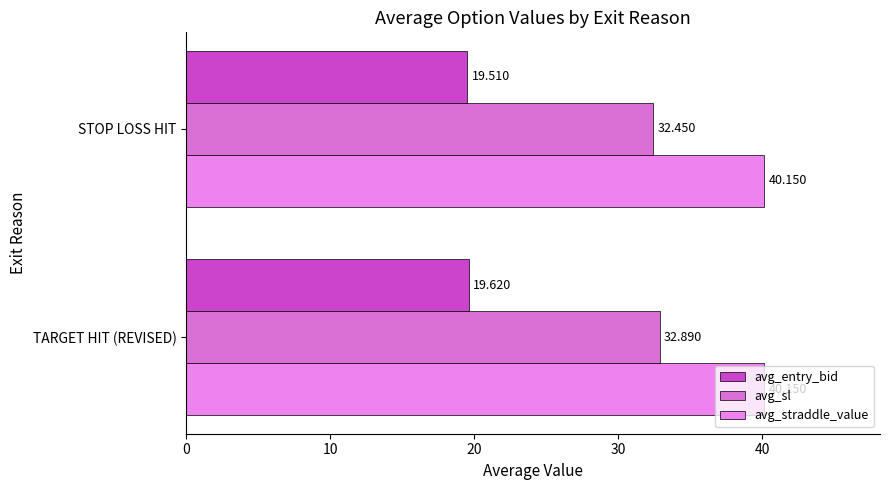

What are all the series names shown in the legend?

avg_entry_bid, avg_sl, avg_straddle_value